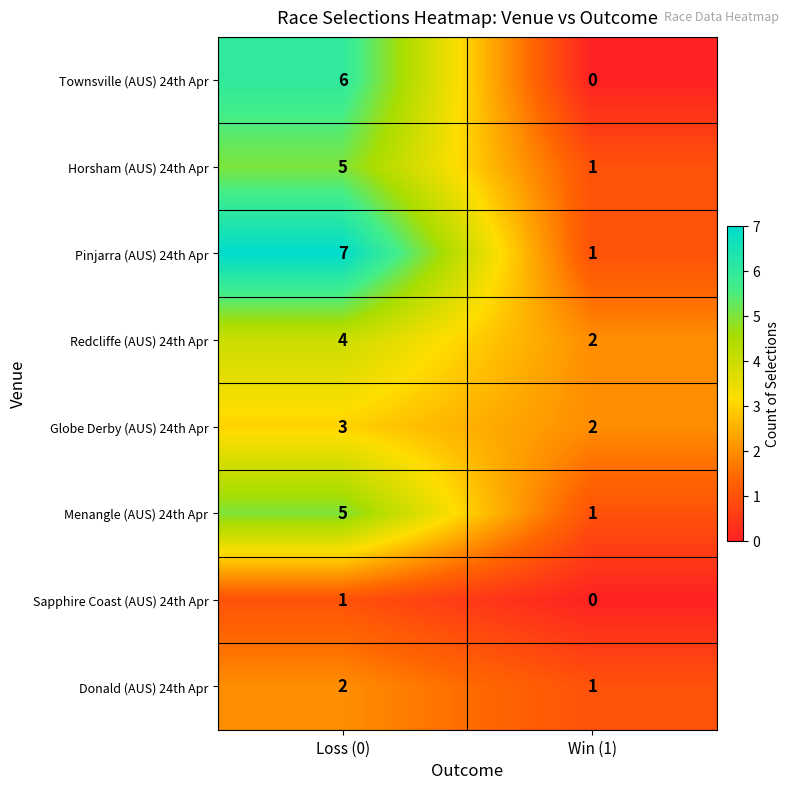

Which series has the largest total across all categories?

Pinjarra (AUS) 24th Apr